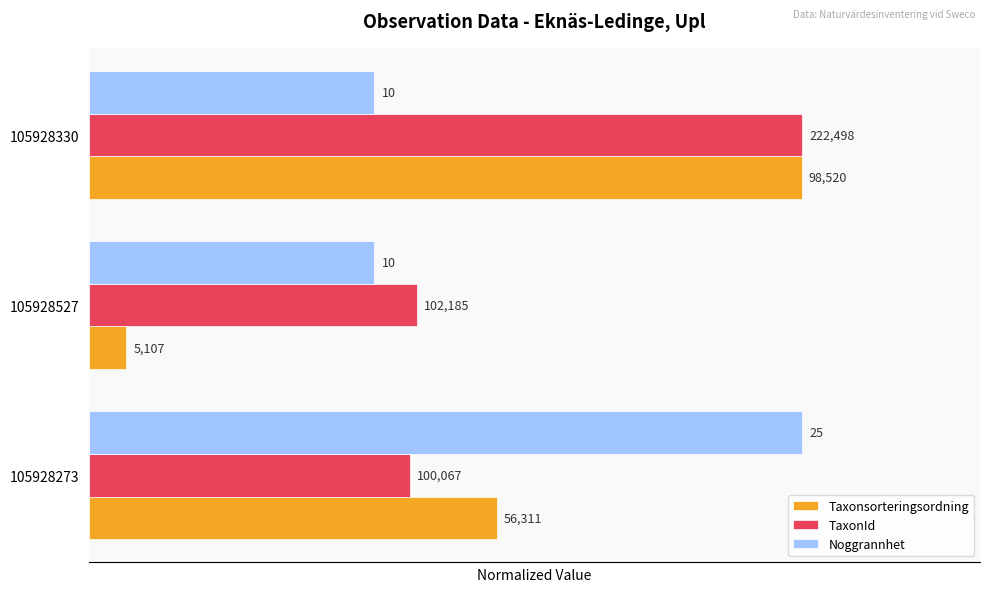

What are all the series names shown in the legend?

Taxonsorteringsordning, TaxonId, Noggrannhet